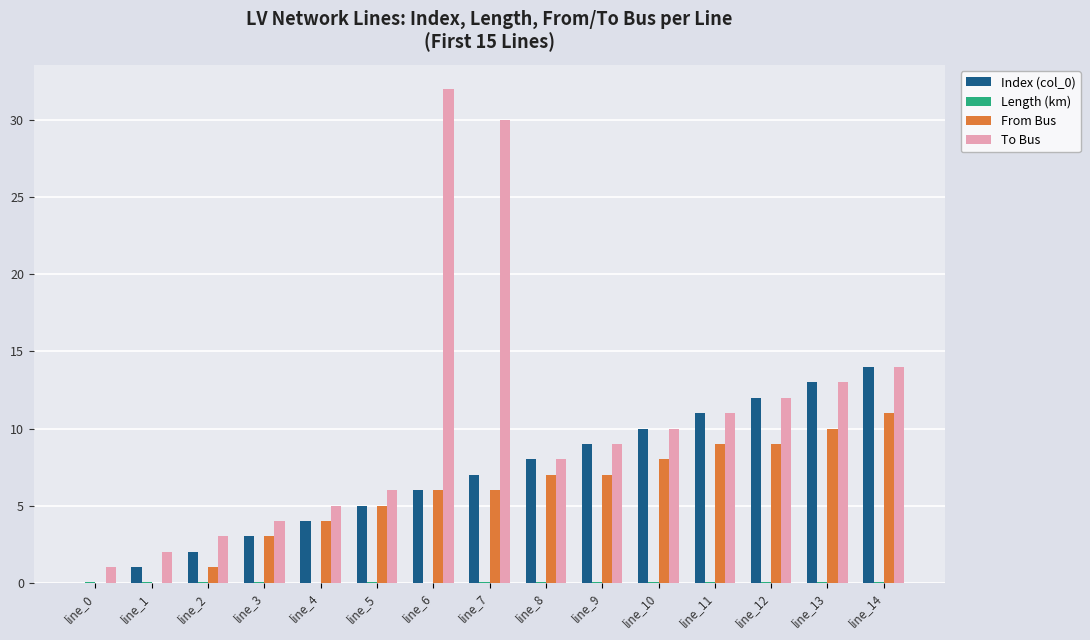

Count the number of categories in the chart.

15